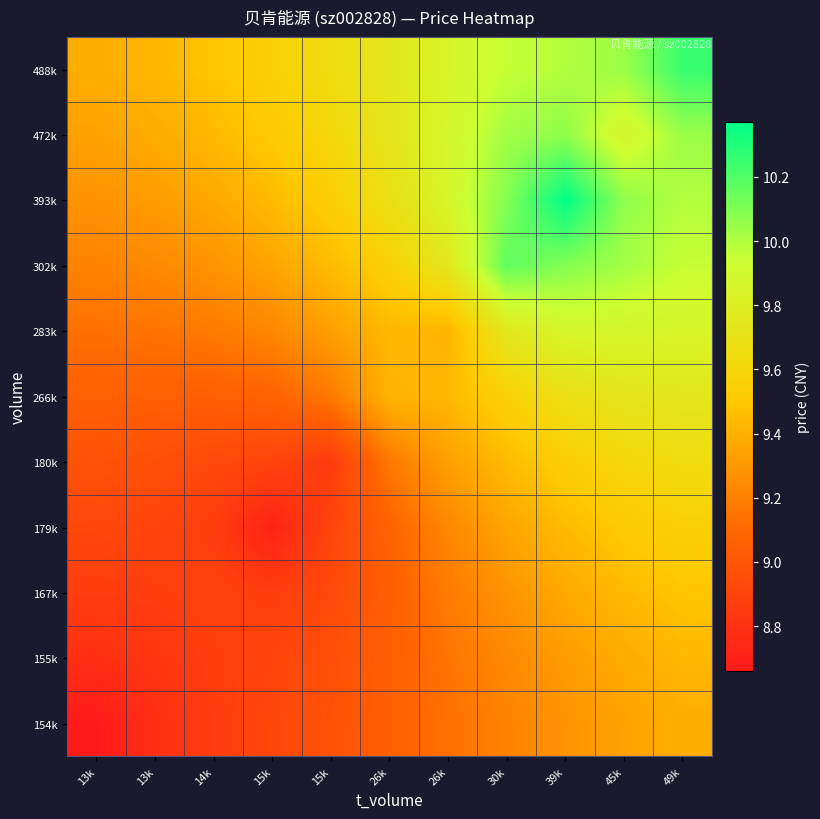

What is the greatest value displayed?

10.4